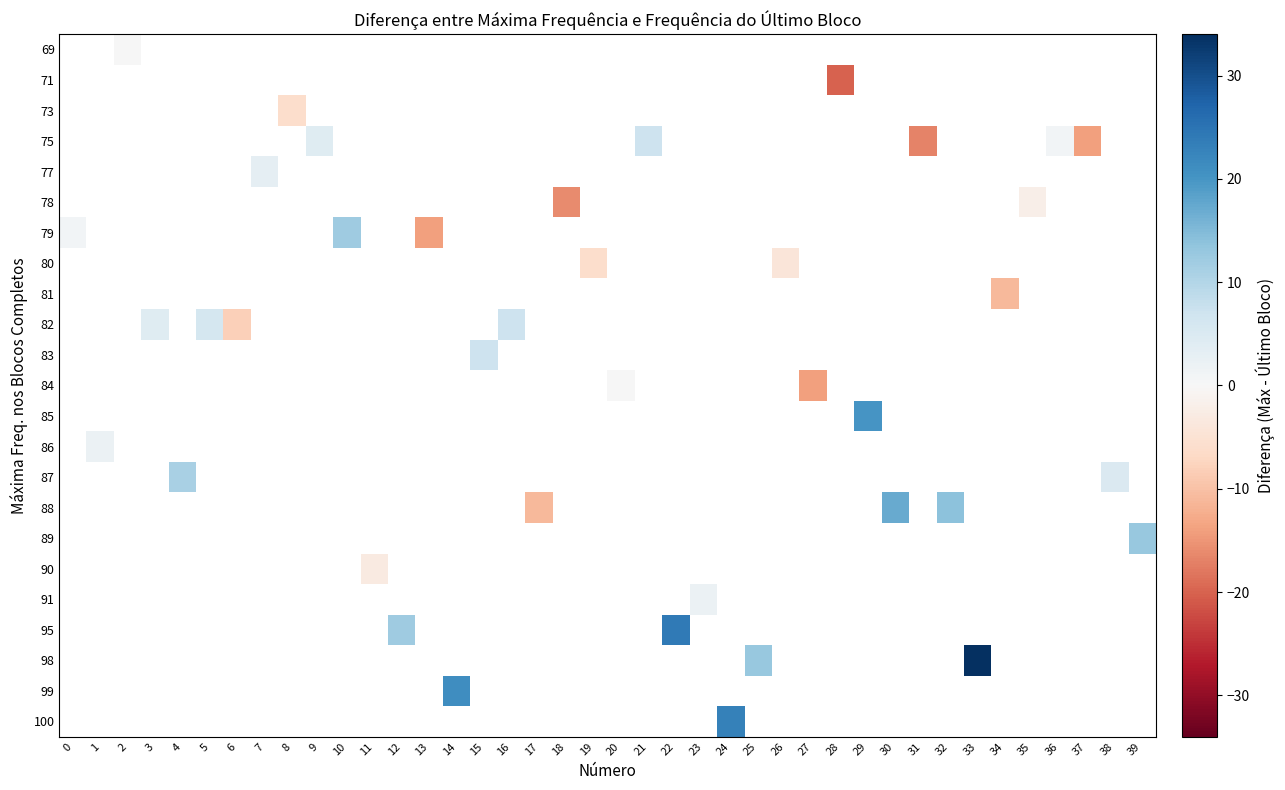

Between 5 and 4, which is larger?

4